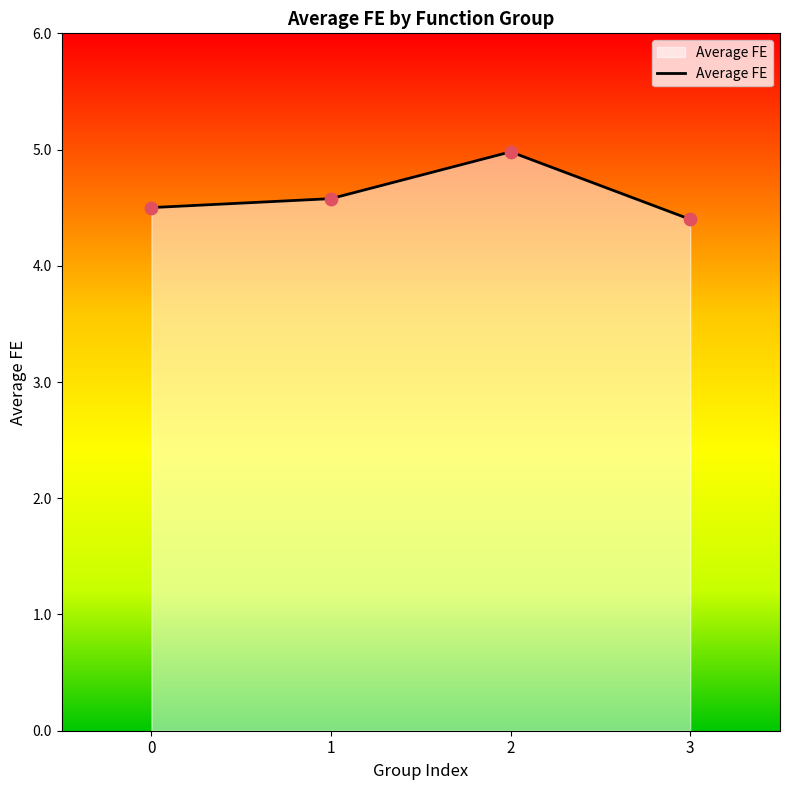

What is the ratio of the value at 2 to the value at 1?

1.1